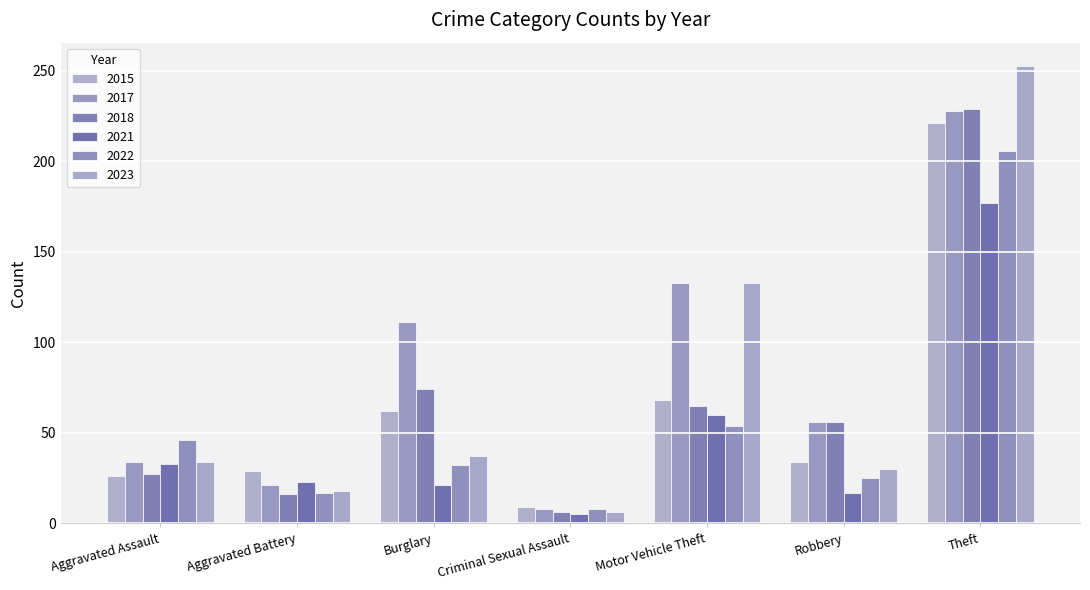

Which series has the widest spread of values?

2023